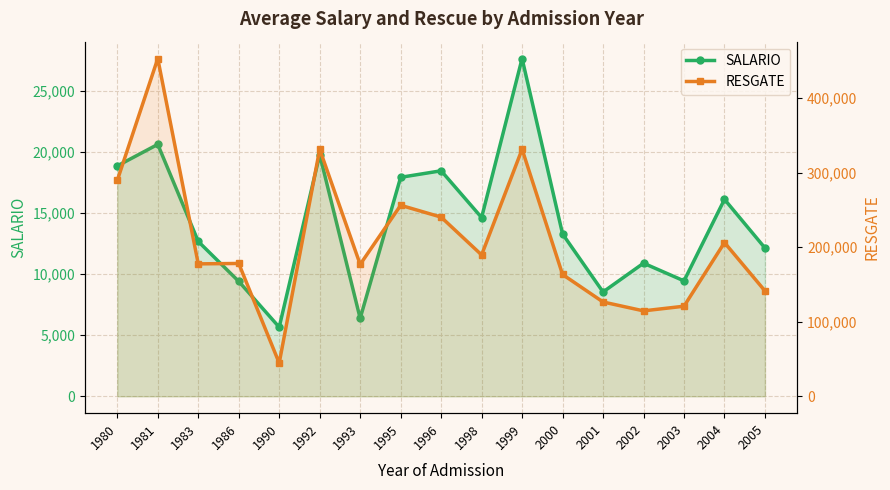

How many data points does each series have?

17